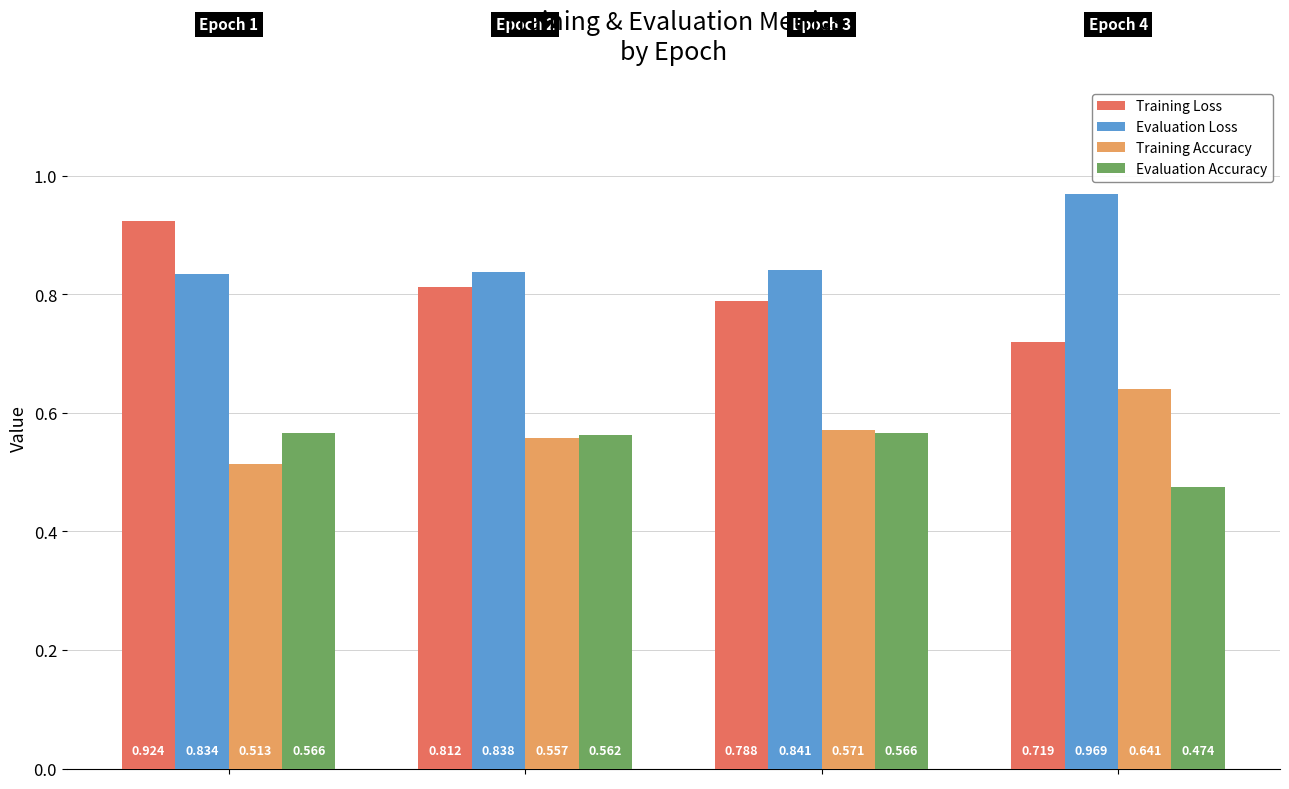

Which series has the largest range (max minus min)?

Training Loss